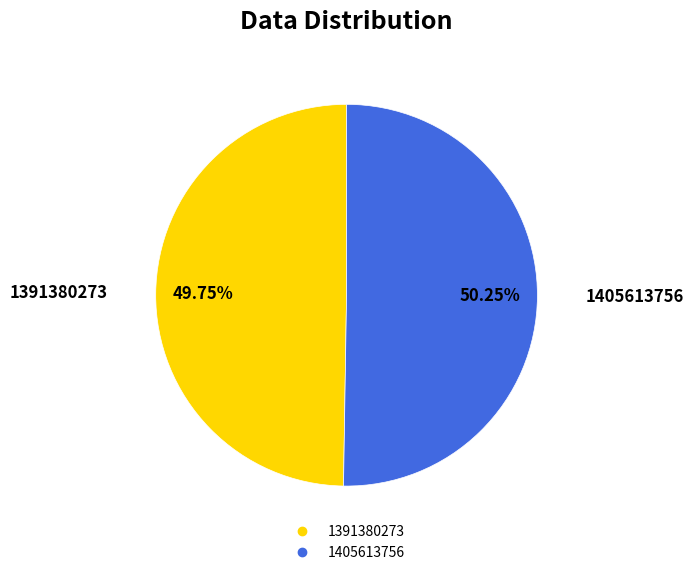

The 1405613756 slice represents 50% of the pie. True or false?

True